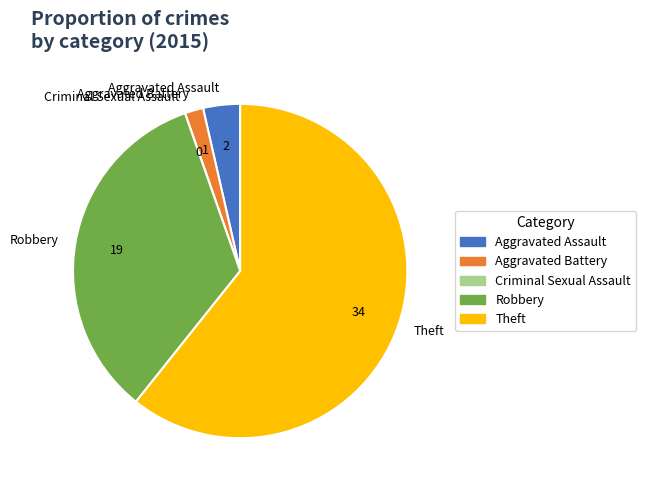

What is the largest slice in the pie chart?

Theft